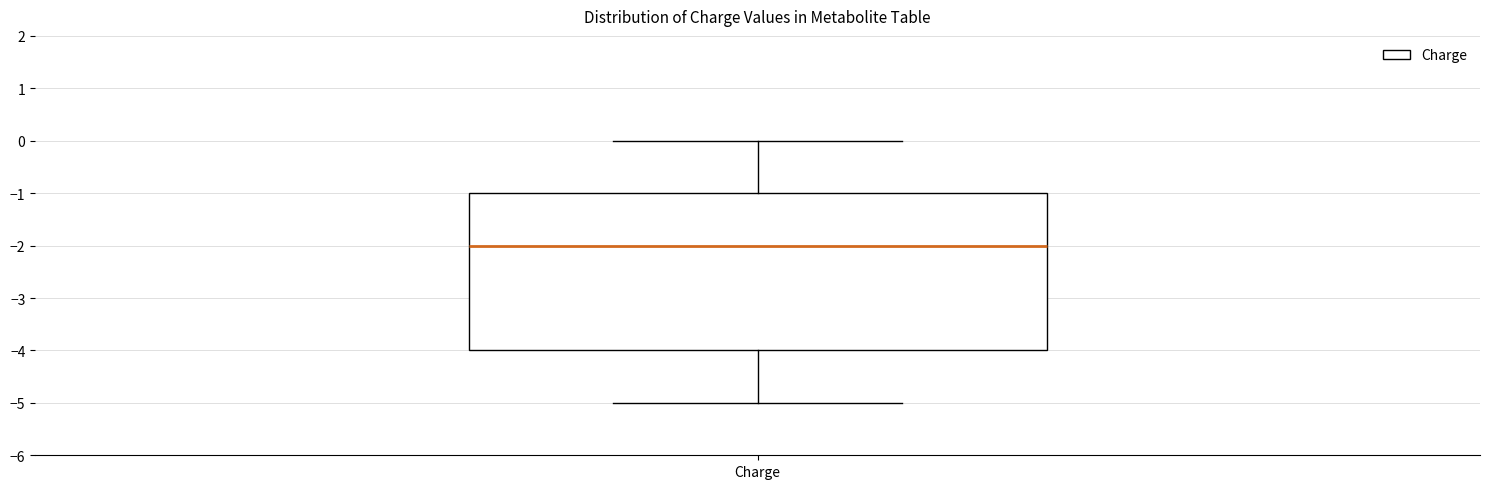

Read this box plot against the y-axis: the position of the median line, the range covered by the box, and the ends of both whiskers. The values are not printed on the chart, so give them approximately, as read against the axis.

median -2, box -4 to -1, whiskers -5 to 0